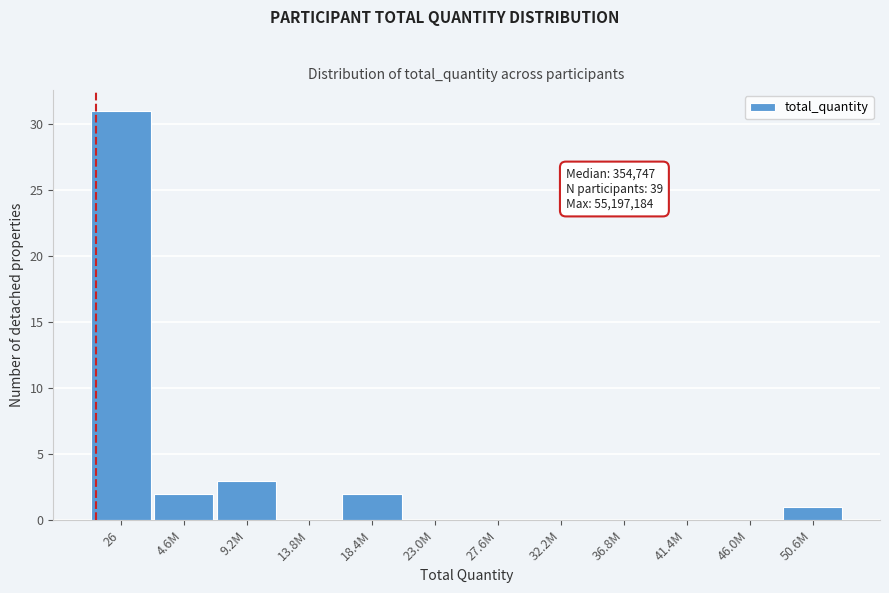

Reading left to right, what are all the values shown in this chart?

26=31	4.6M=2	9.2M=3	13.8M=0	18.4M=2	23.0M=0	27.6M=0	32.2M=0	36.8M=0	41.4M=0	46.0M=0	50.6M=1